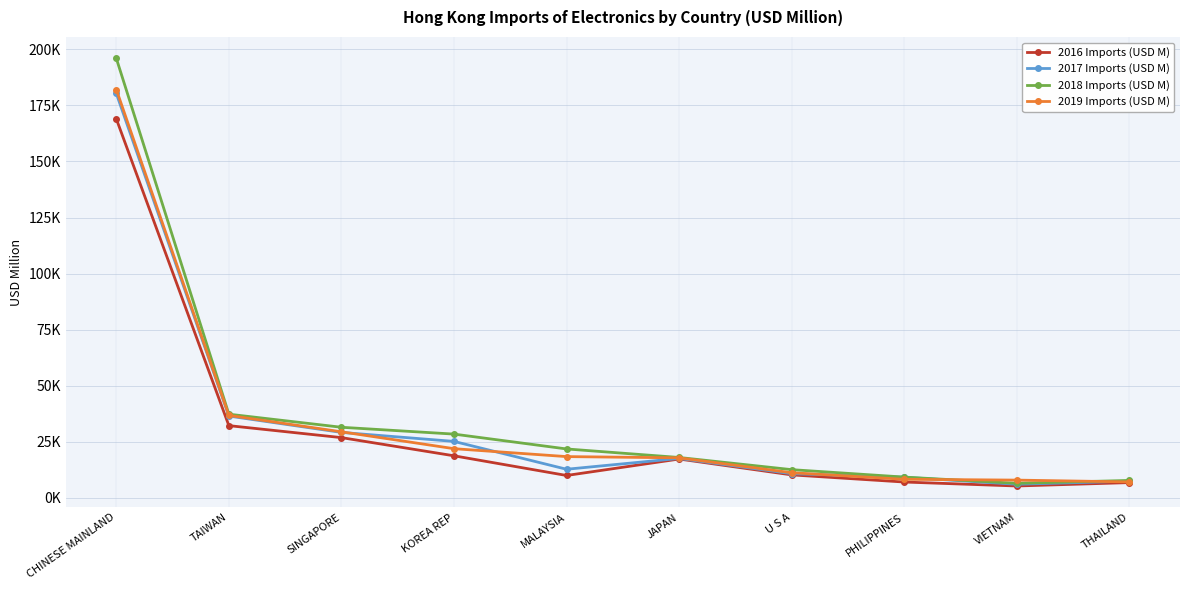

True or false: 2018 Imports (USD M) and 2017 Imports (USD M) cross at least once.

False